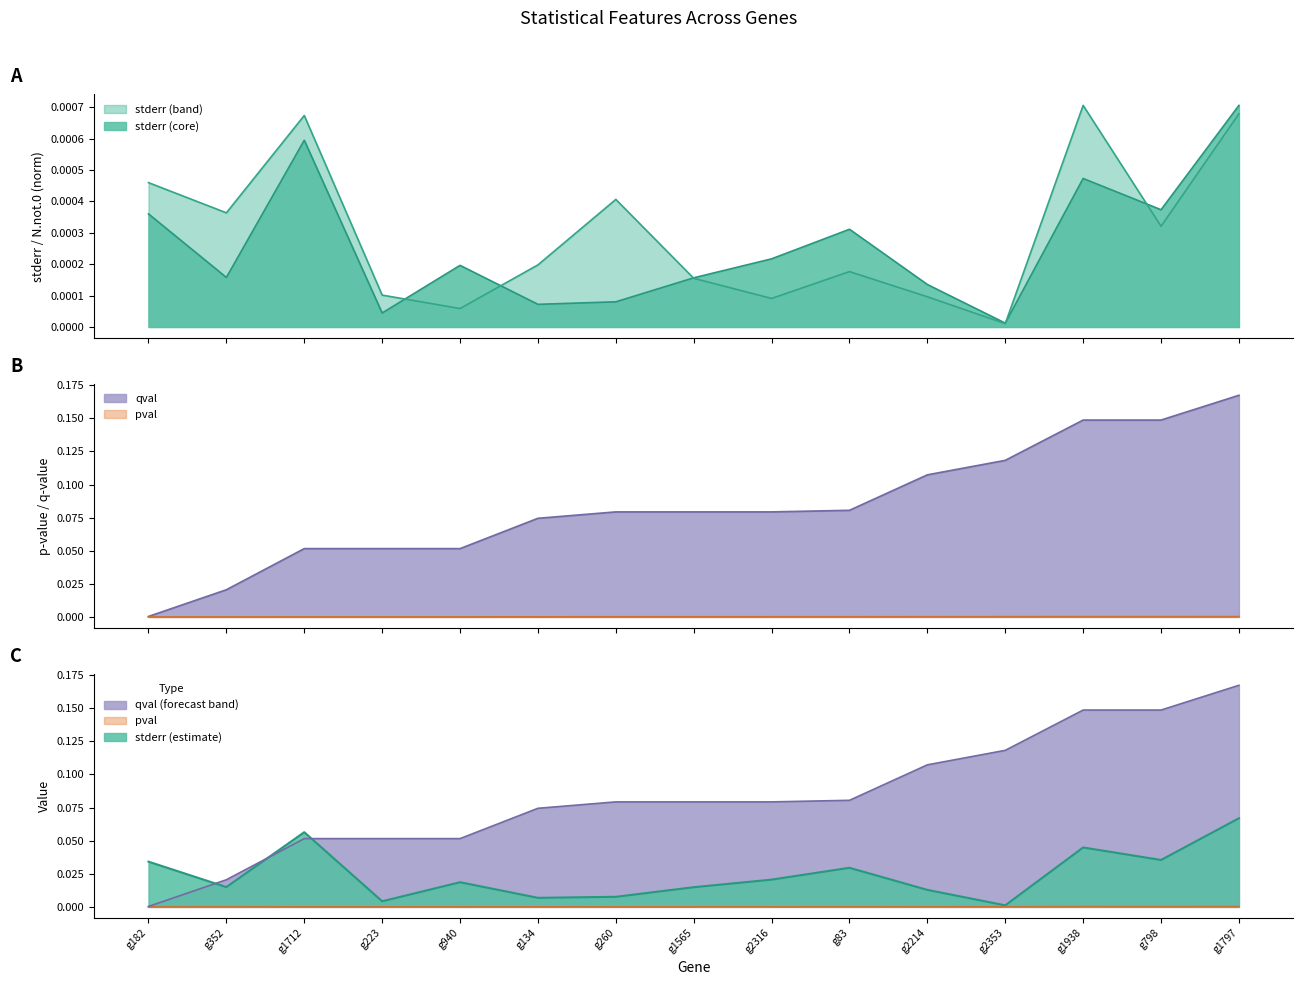

True or false: pval has more than 0 interior local peaks.

True